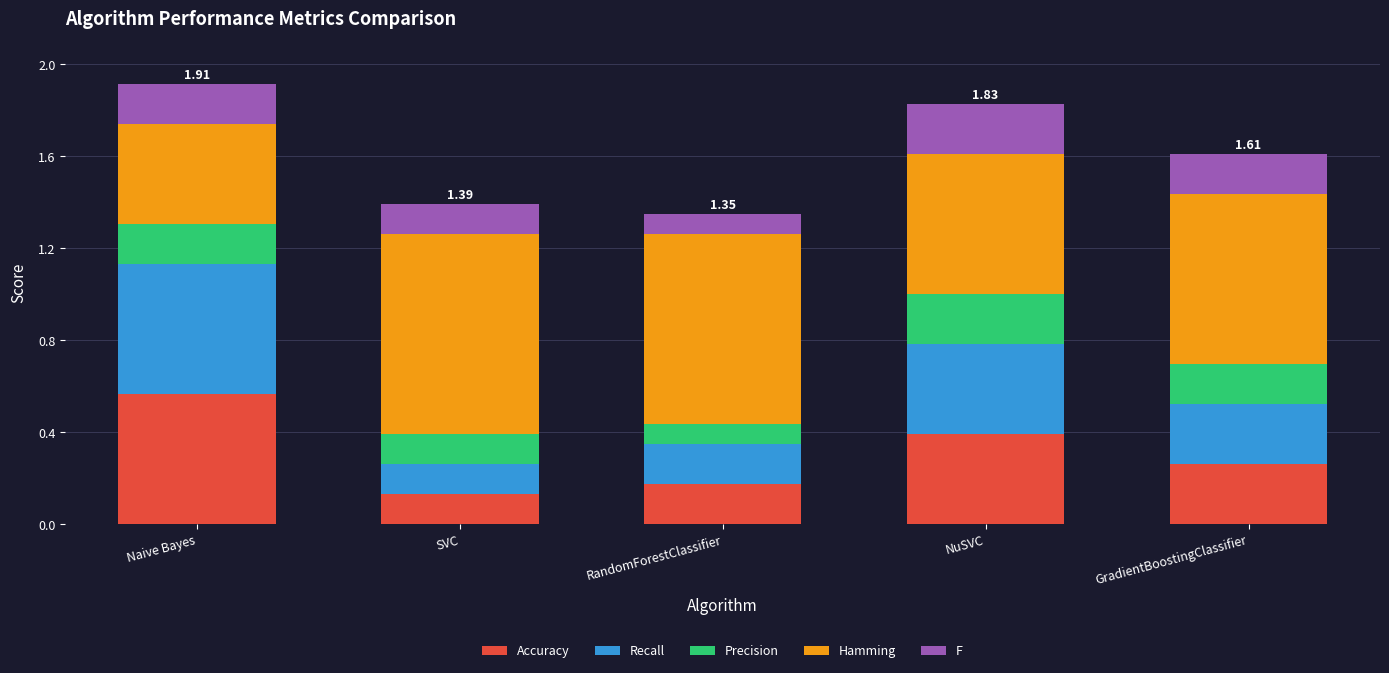

At which label does Accuracy reach its peak?

Naive Bayes